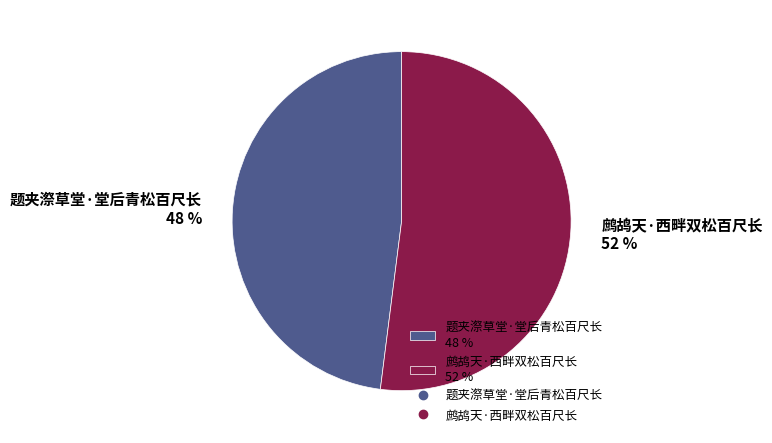

Which has a higher value, 题夹漈草堂·堂后青松百尺长 or 鹧鸪天·西畔双松百尺长?

鹧鸪天·西畔双松百尺长